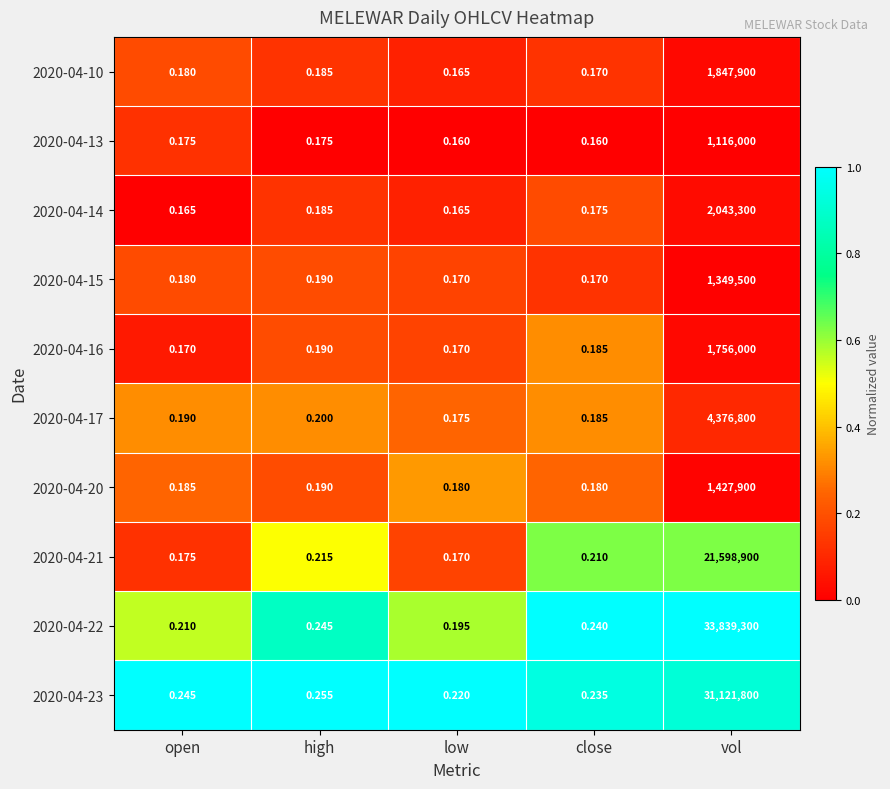

How many data points does each series have?

5